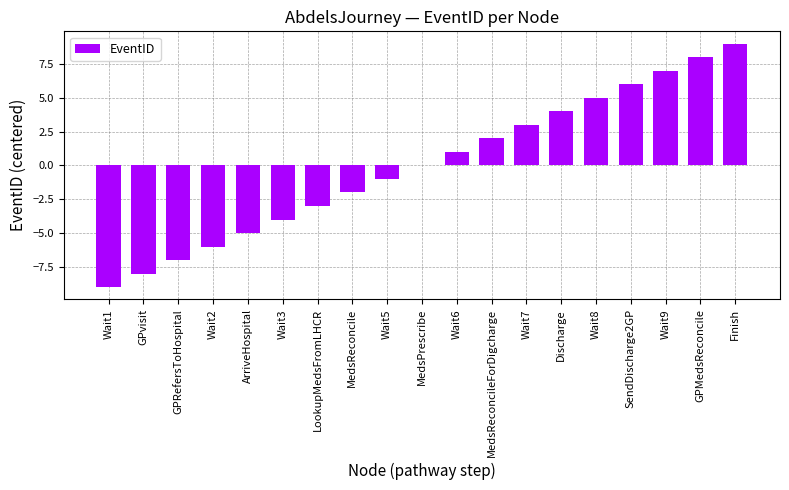

Does the chart contain stacked bars?

No